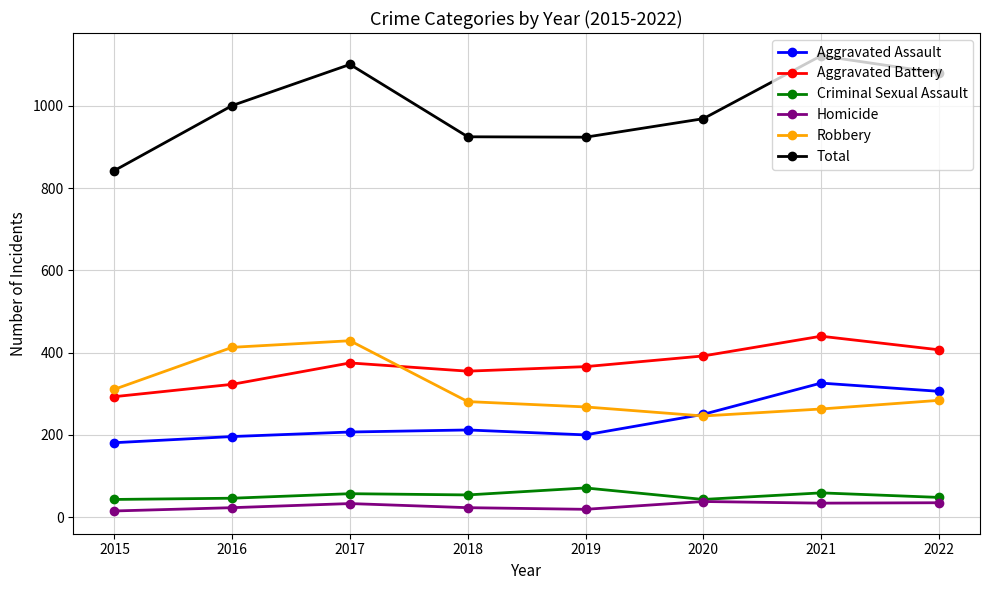

What is the lowest value of the Total series?

843